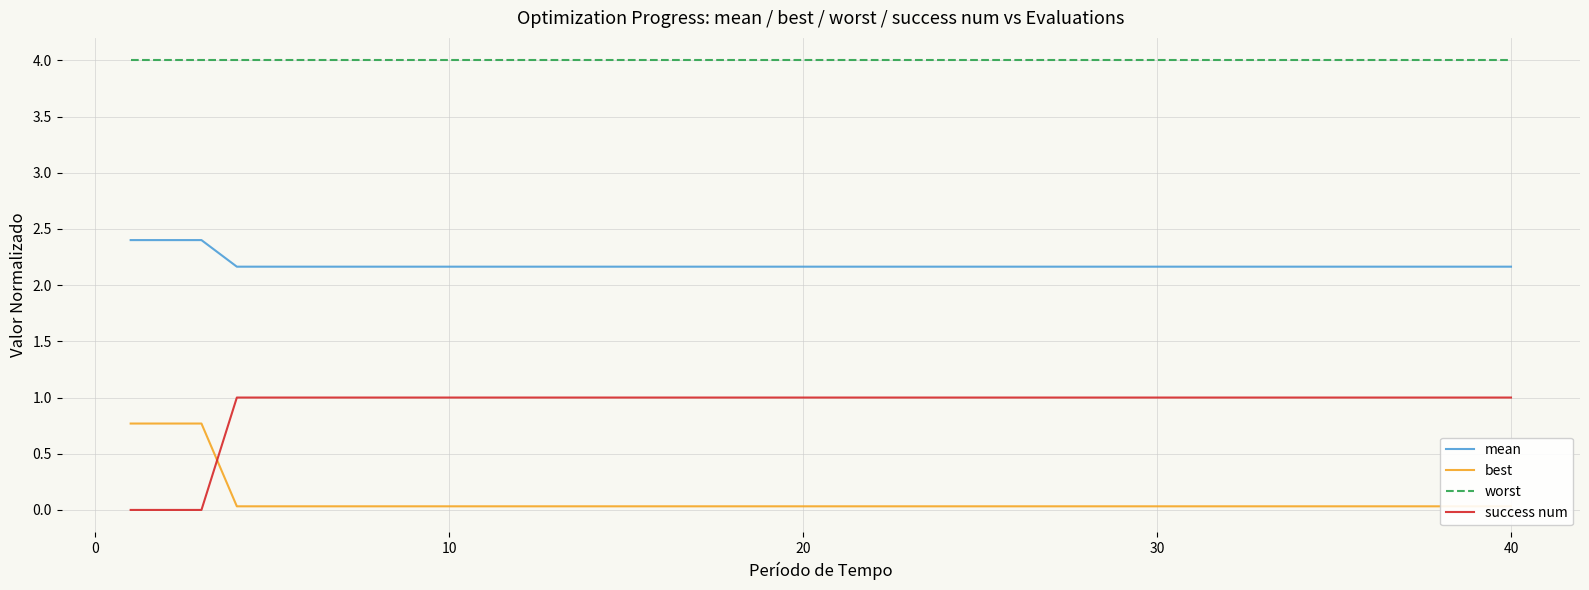

What is the difference between the second highest and second lowest values in the mean series?

0.2